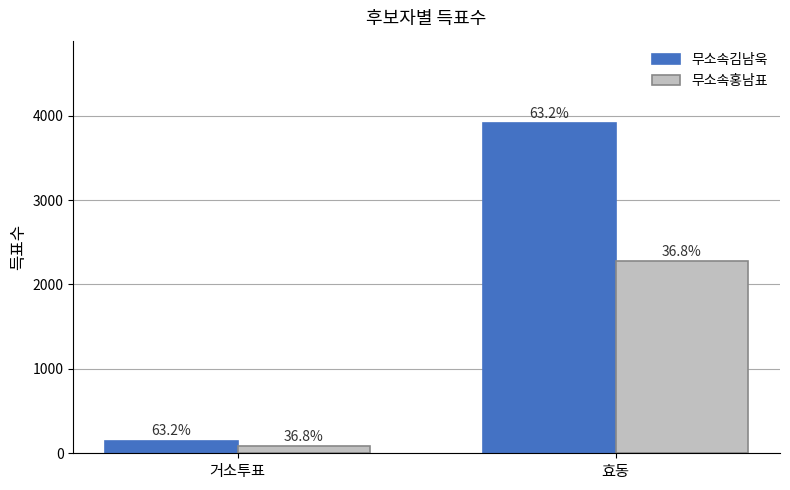

What are all the series names shown in the legend?

무소속김남욱, 무소속홍남표